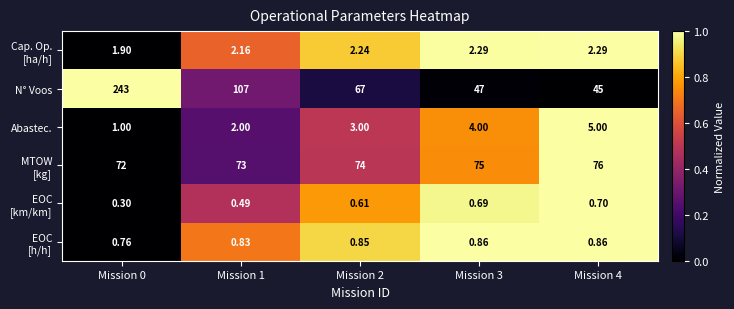

Which series has the largest range (max minus min)?

N° Voos